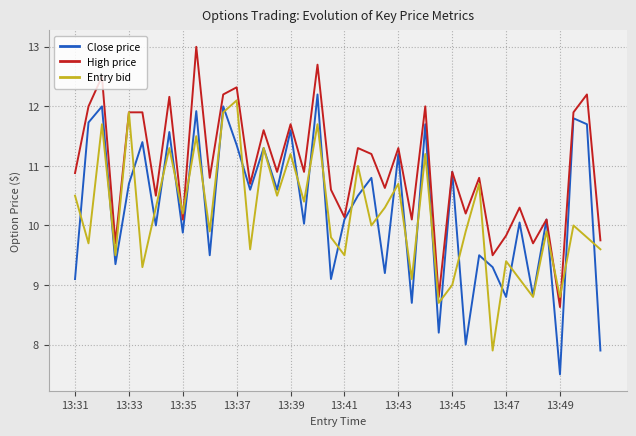

What is the maximum value shown in the chart?

13.0